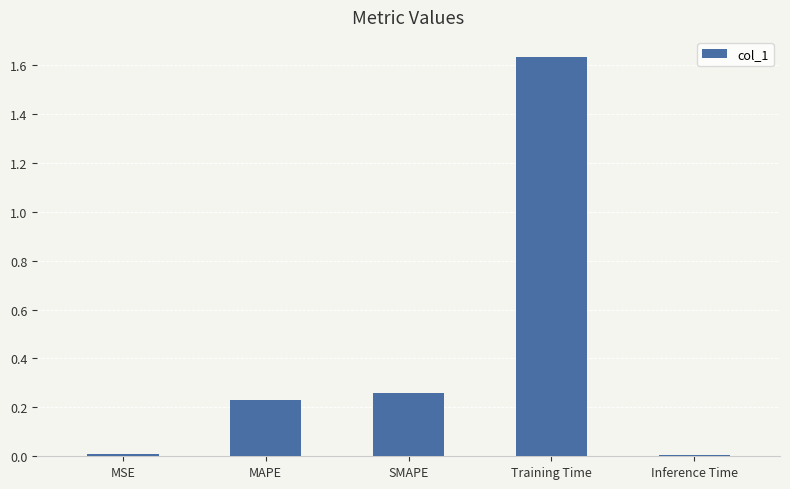

Between SMAPE and Training Time, which is larger?

Training Time